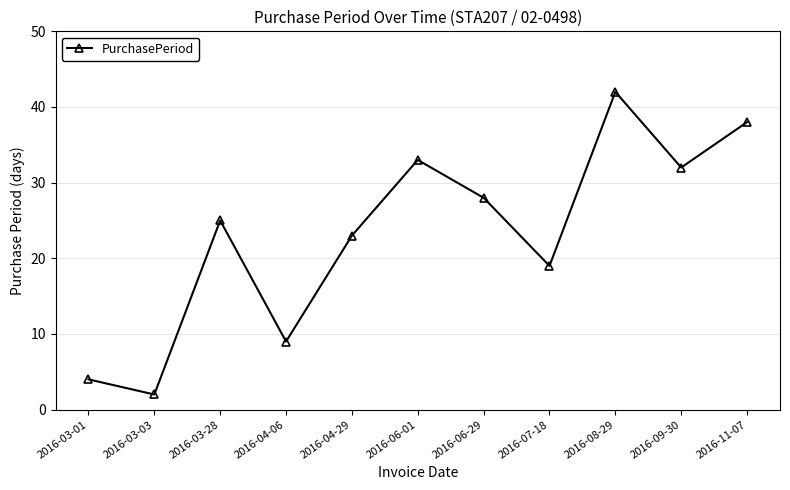

What is the maximum value shown in the chart?

42